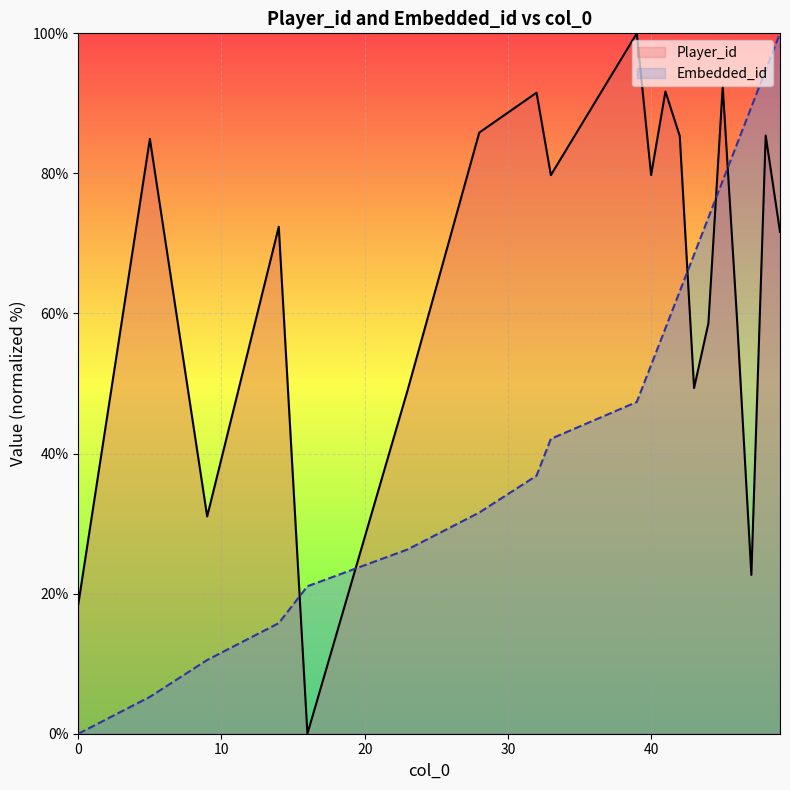

True or false: Embedded_id and Player_id intersect in this chart.

True